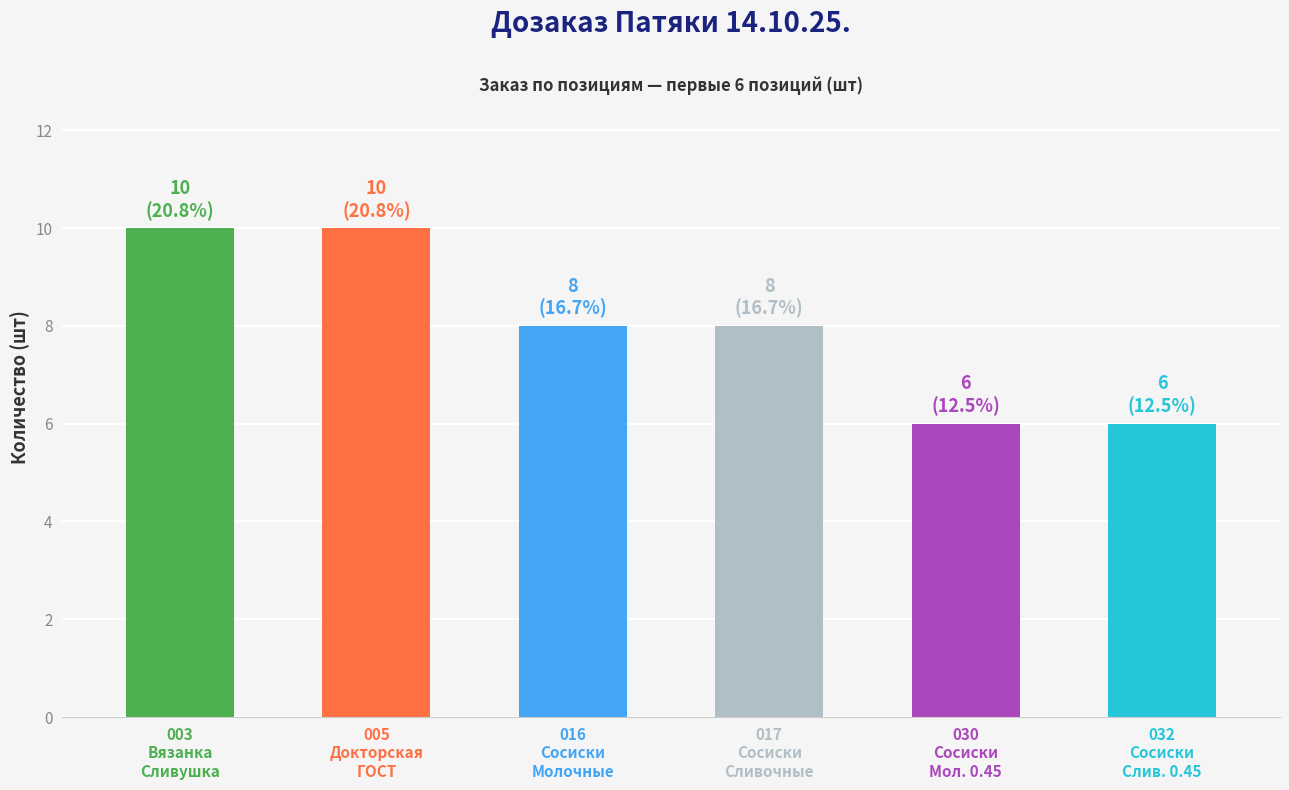

Reading right to left, what are all the values shown in this chart?

6	6	8	8	10	10